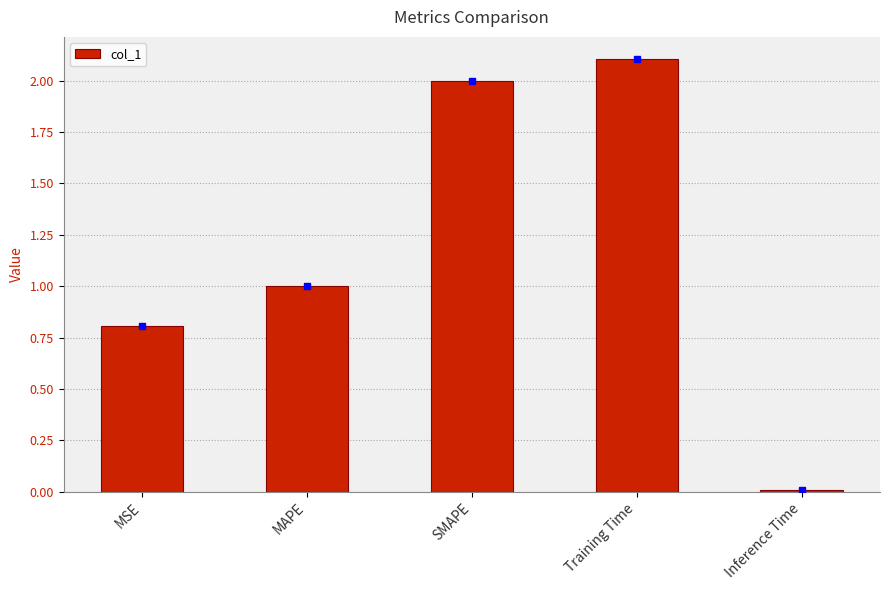

At which category does the chart reach its minimum across all series?

Inference Time